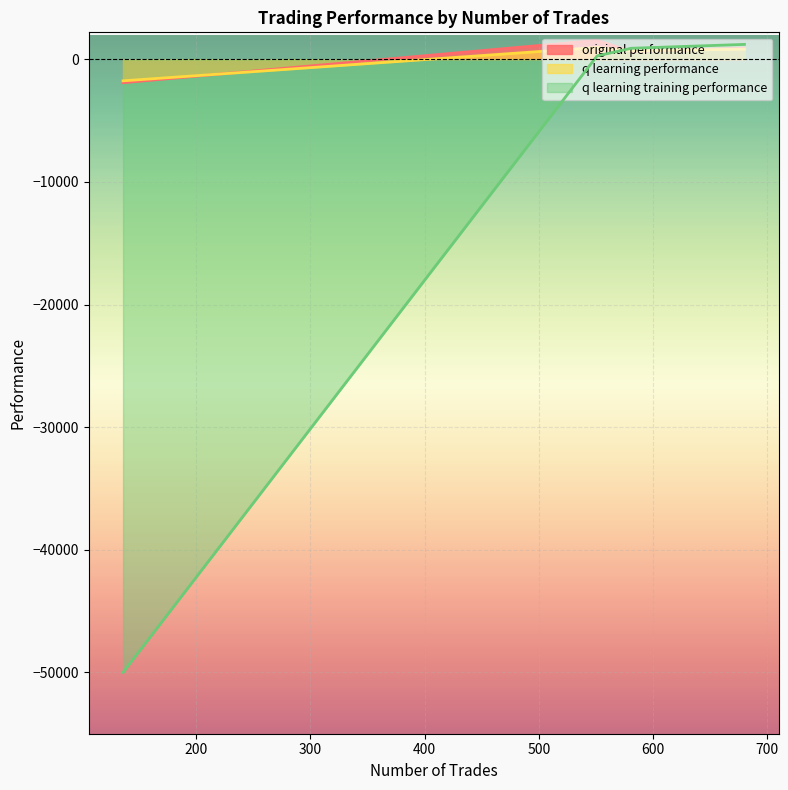

Reading right to left, extract all data points from this chart.

original performance: 136=-1905.2	551=1548.0	680=908.7	581=633.3
q learning performance: 136=-1754.6	551=966.6	680=827.5	581=691.1
q learning training performance: 136=-50000.0	551=277.1	680=1215.9	581=901.2